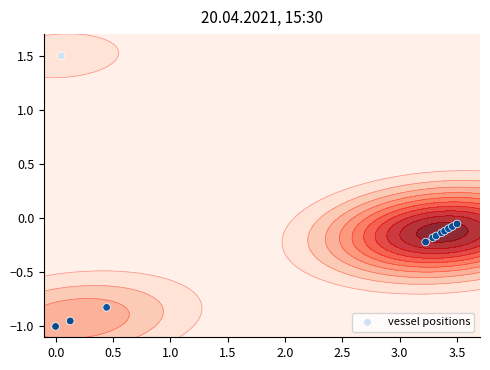

Reading left to right, transcribe all the data shown in this chart.

1.5	-1.0	-0.9	-0.8	-0.2	-0.2	-0.2	-0.1	-0.1	-0.1	-0.1	-0.1